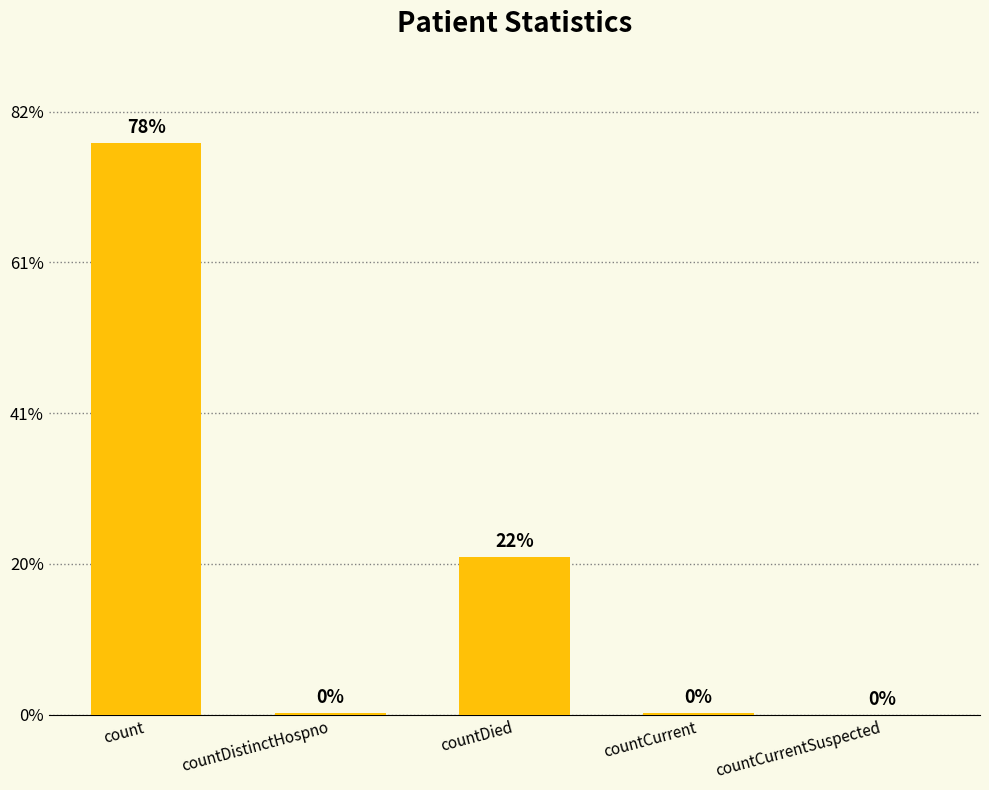

Where does the data first go above 54?

count